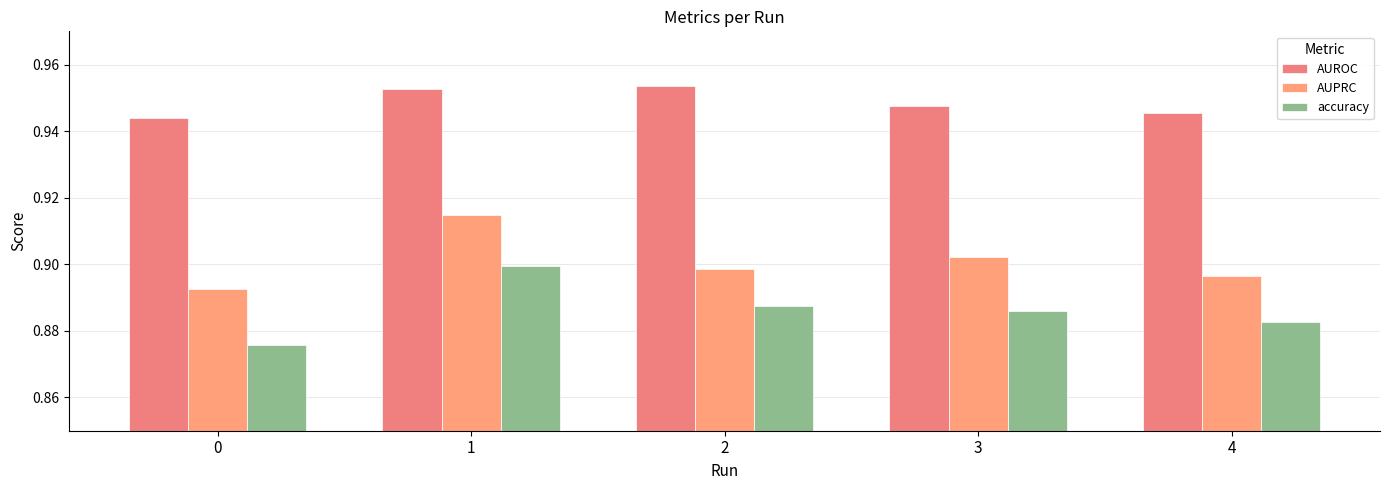

At how many categories does at least one series exceed 0?

5